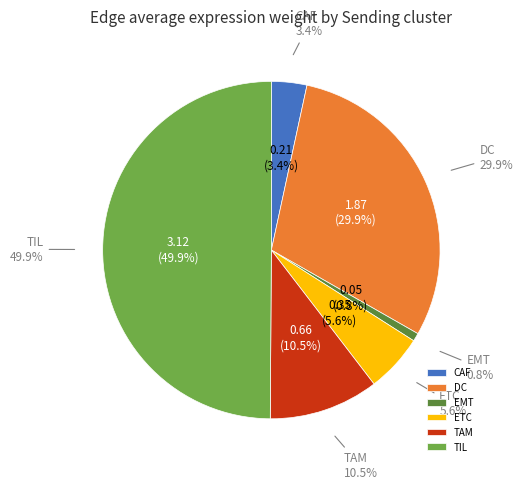

Is 37 the majority of the pie?

No